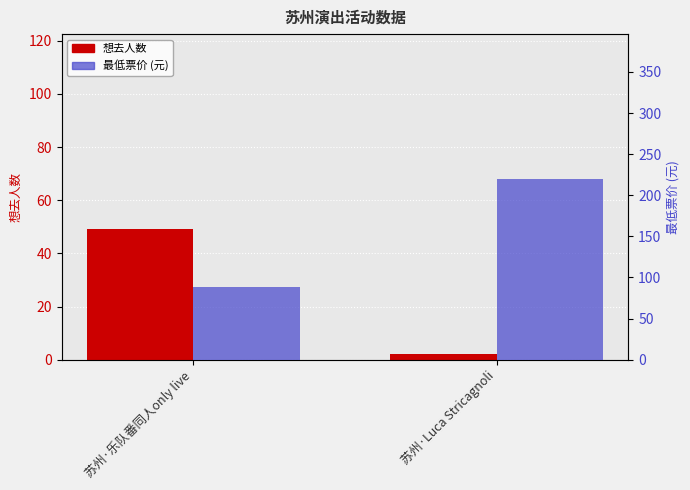

What is the label of the 1st bar from the right?

苏州·Luca Stricagnoli